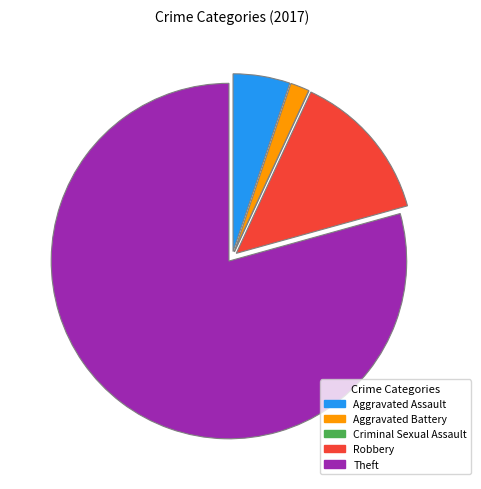

Combined, do Aggravated Assault and Robbery account for over 50%?

No